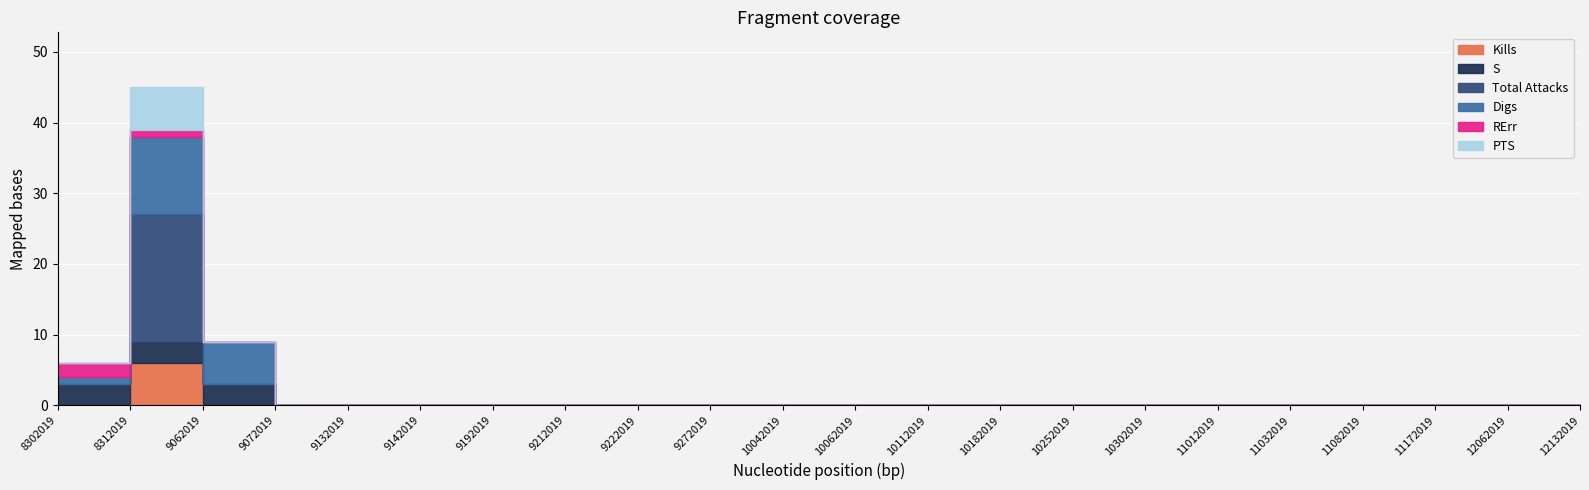

What is the total value across all series at 8302019?

6